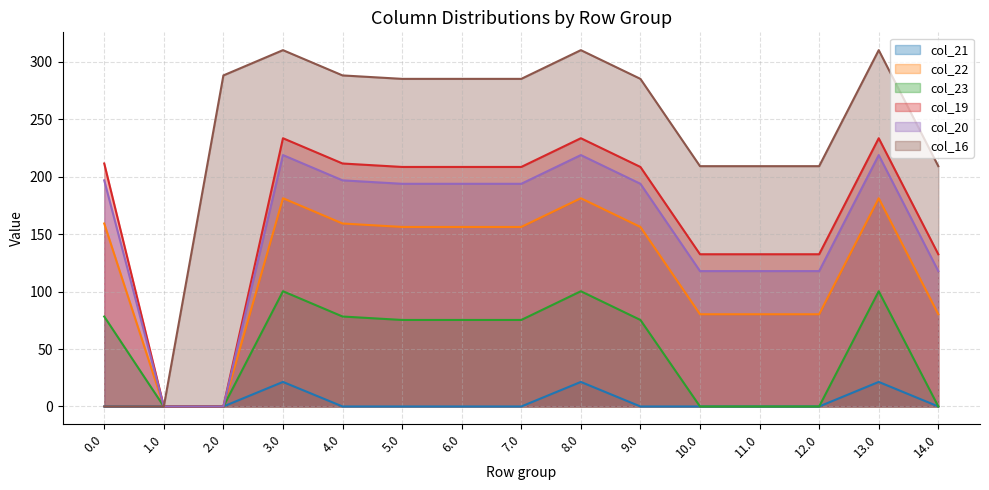

How many distinct data groups are displayed?

6